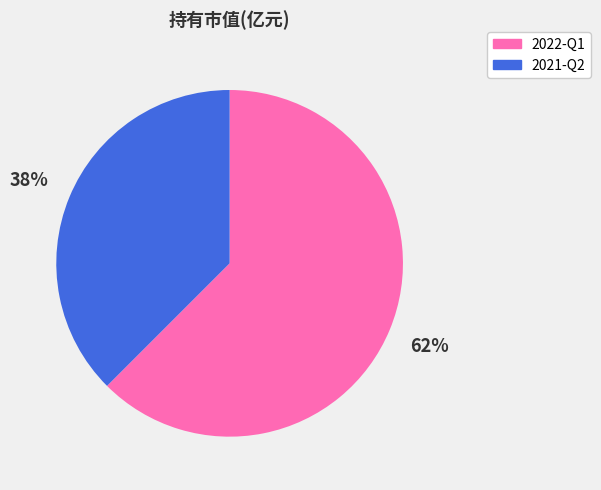

Does 2021-Q2 represent more than half of the total?

No